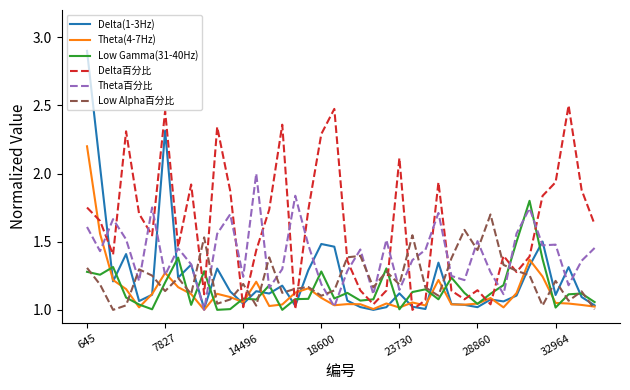

How many lines are shown in the chart?

6